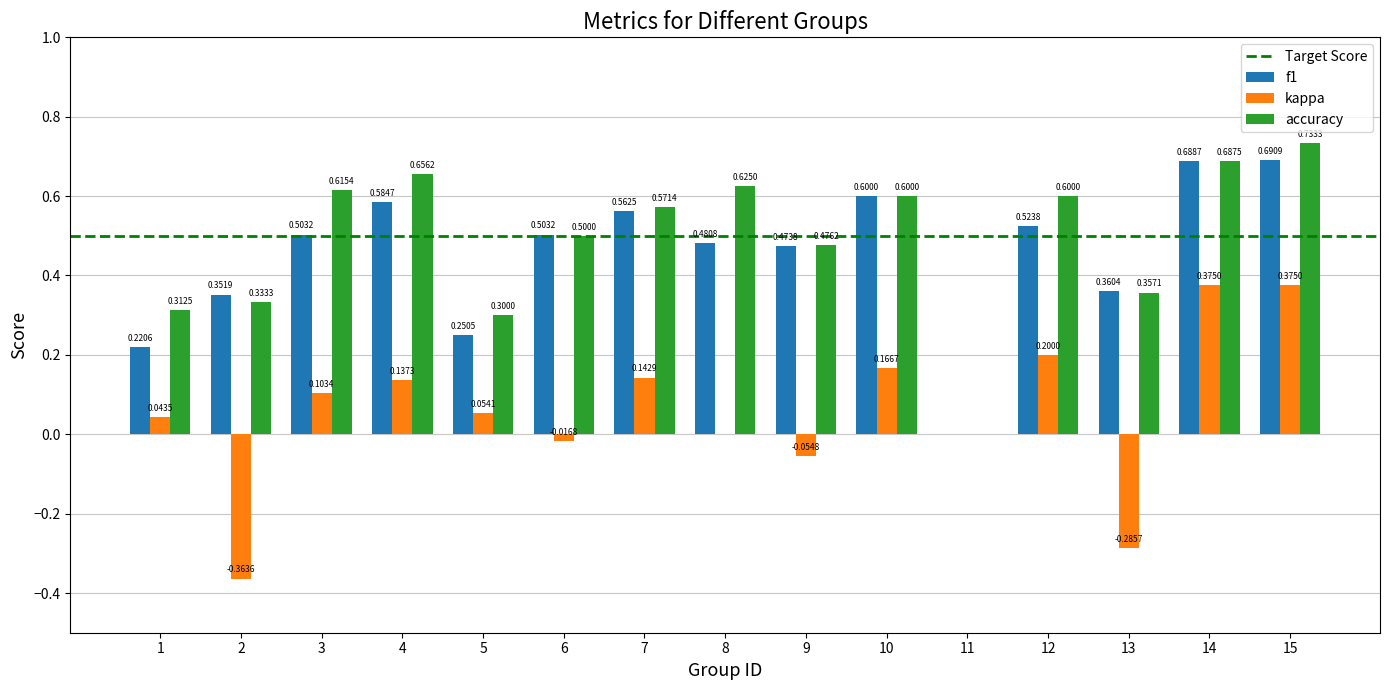

What is the sum of the accuracy values at 12 and 3?

1.2